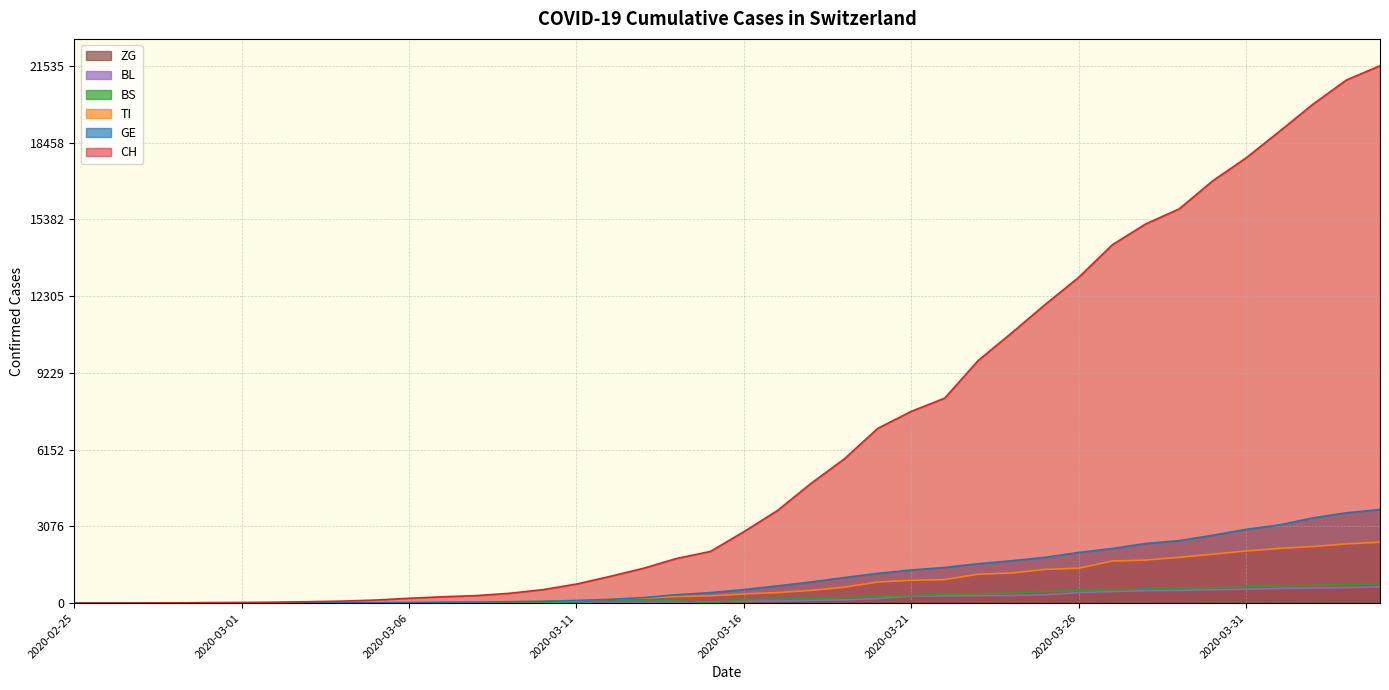

What is the sum of the CH values at 2020-03-20 and 2020-03-08?

7308